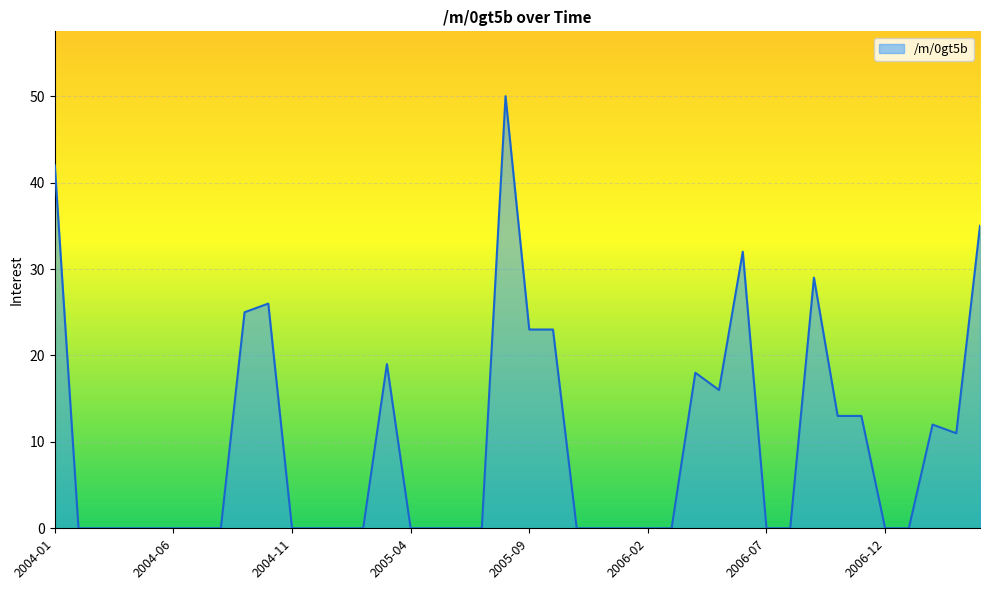

What is the maximum value shown in the chart?

50